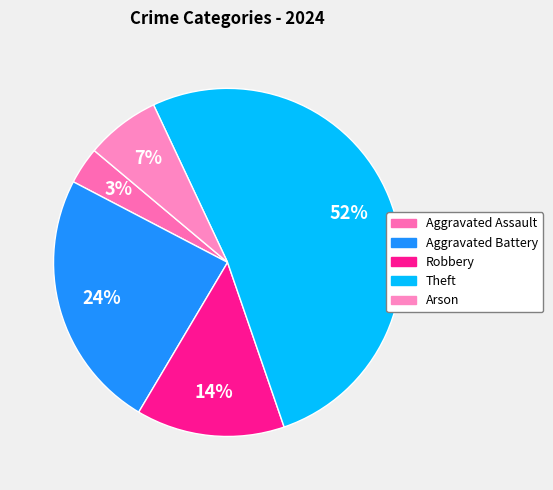

Is it true that Aggravated Assault is 12% of the pie?

False